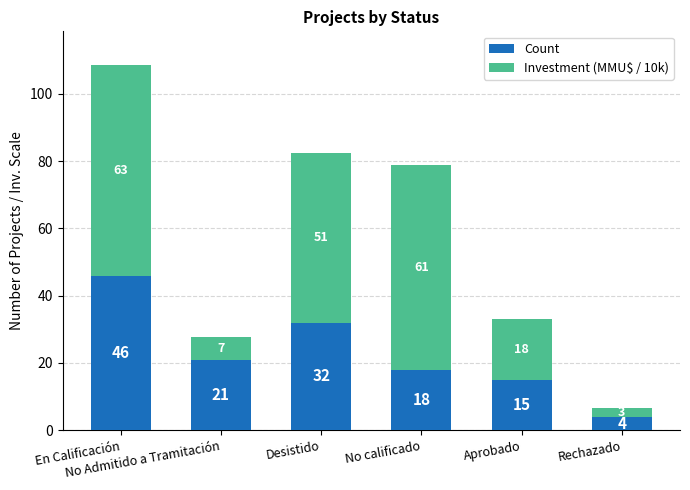

True or false: Count has a value of 21.1 at Aprobado.

False